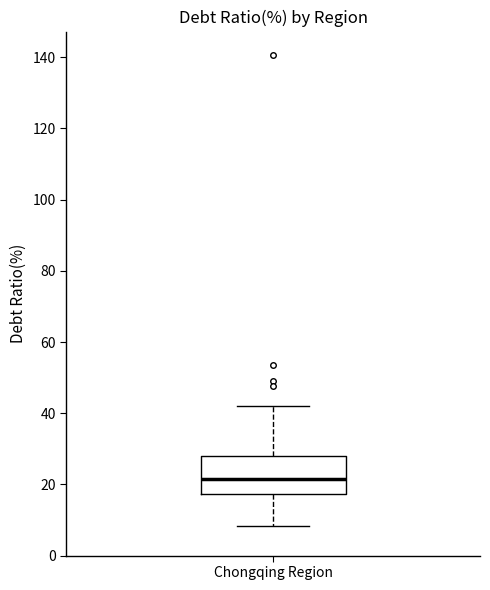

Transcribe this box plot: give where the median line is, the range the box spans, and where the two whiskers end, as read against the y-axis. The values are not printed on the chart, so give them approximately, as read against the axis.

median 22, box 18 to 28, whiskers 8 to 42